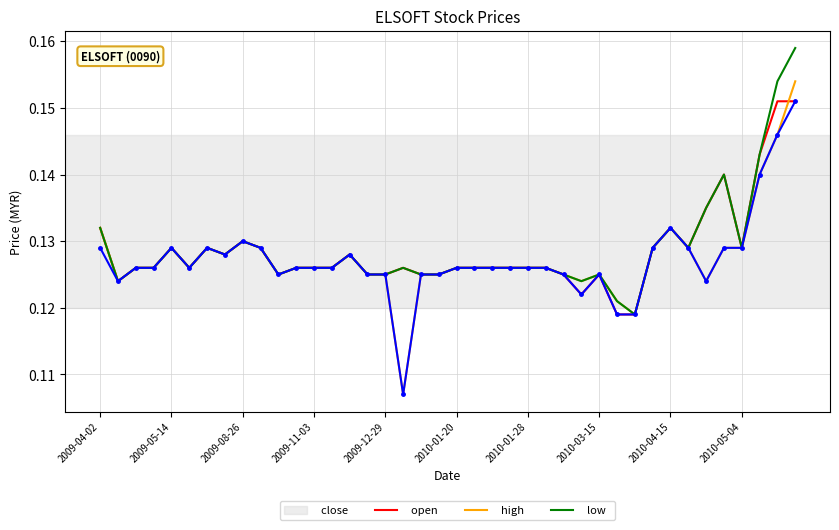

Which series has the largest range (max minus min)?

open